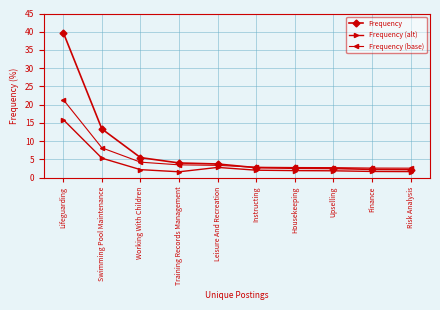

What is the difference between the maximum and minimum values in the Frequency (alt) series?

14.3